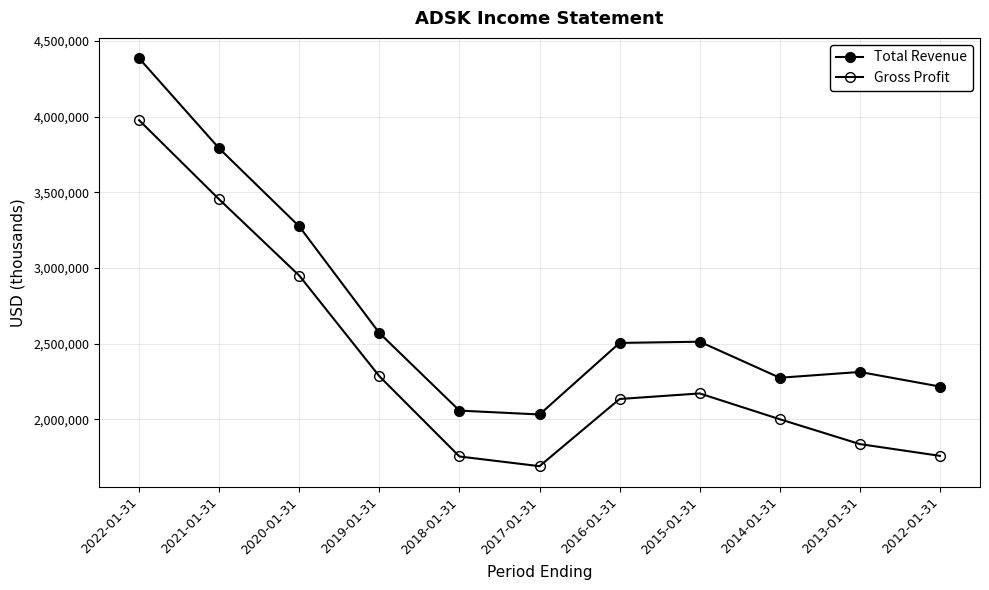

How many values in the Gross Profit series are below 2133400?

5